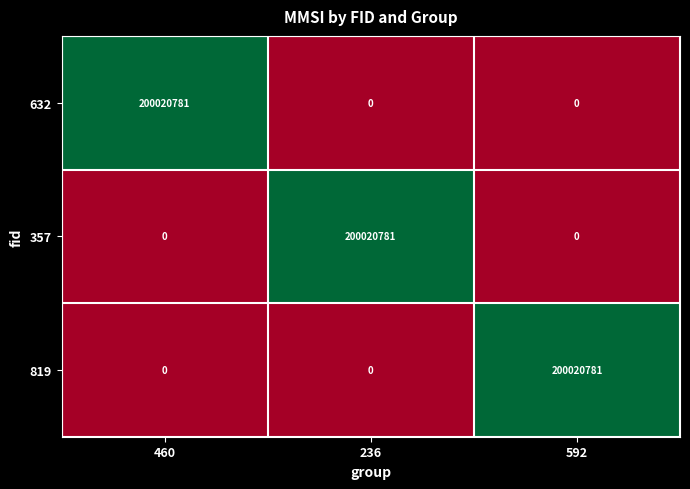

True or false: 632 has a value of 0 at 236.

True